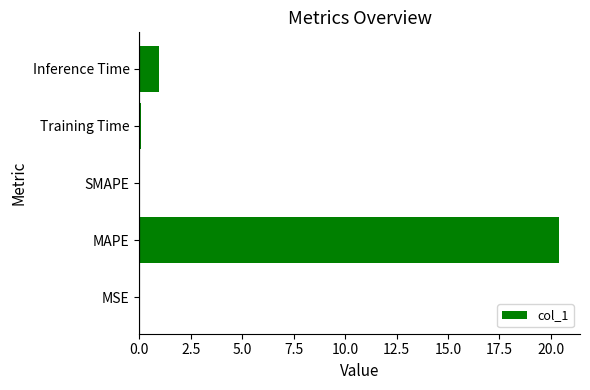

Are the bars grouped side by side (vs. stacked)?

No